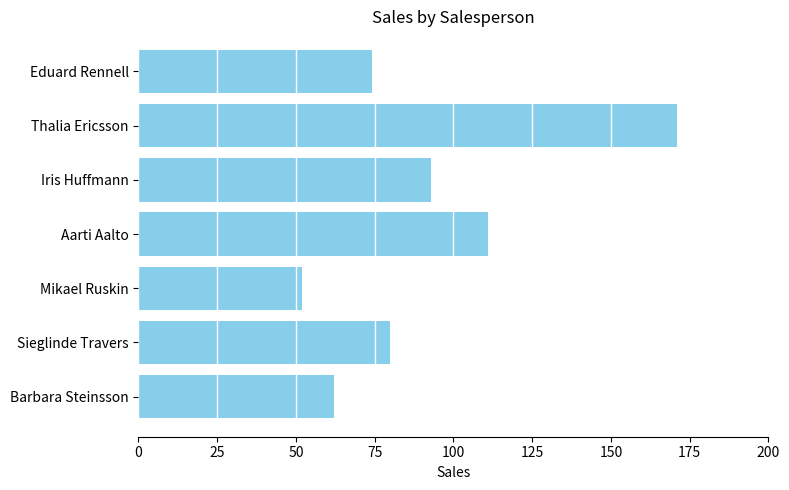

What is the average value?

92